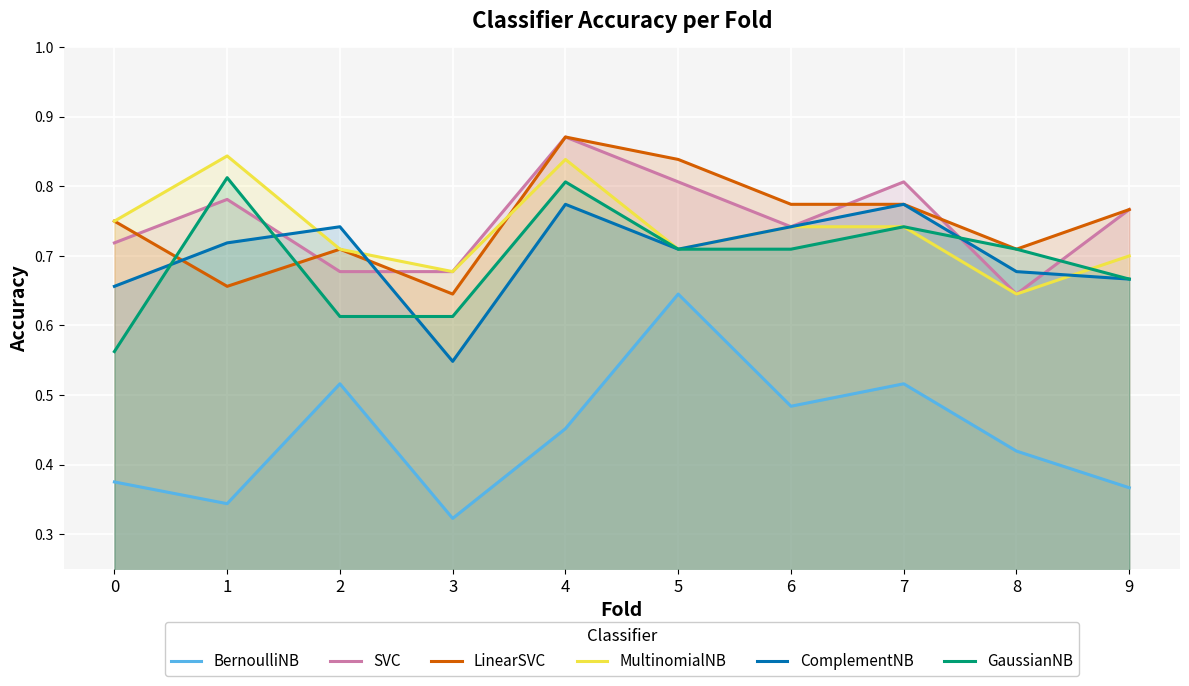

Reading left to right, transcribe all the data shown in this chart.

BernoulliNB: 0=0.4	1=0.3	2=0.5	3=0.3	4=0.5	5=0.6	6=0.5	7=0.5	8=0.4	9=0.4
SVC: 0=0.7	1=0.8	2=0.7	3=0.7	4=0.9	5=0.8	6=0.7	7=0.8	8=0.6	9=0.8
LinearSVC: 0=0.8	1=0.7	2=0.7	3=0.6	4=0.9	5=0.8	6=0.8	7=0.8	8=0.7	9=0.8
MultinomialNB: 0=0.8	1=0.8	2=0.7	3=0.7	4=0.8	5=0.7	6=0.7	7=0.7	8=0.6	9=0.7
ComplementNB: 0=0.7	1=0.7	2=0.7	3=0.5	4=0.8	5=0.7	6=0.7	7=0.8	8=0.7	9=0.7
GaussianNB: 0=0.6	1=0.8	2=0.6	3=0.6	4=0.8	5=0.7	6=0.7	7=0.7	8=0.7	9=0.7